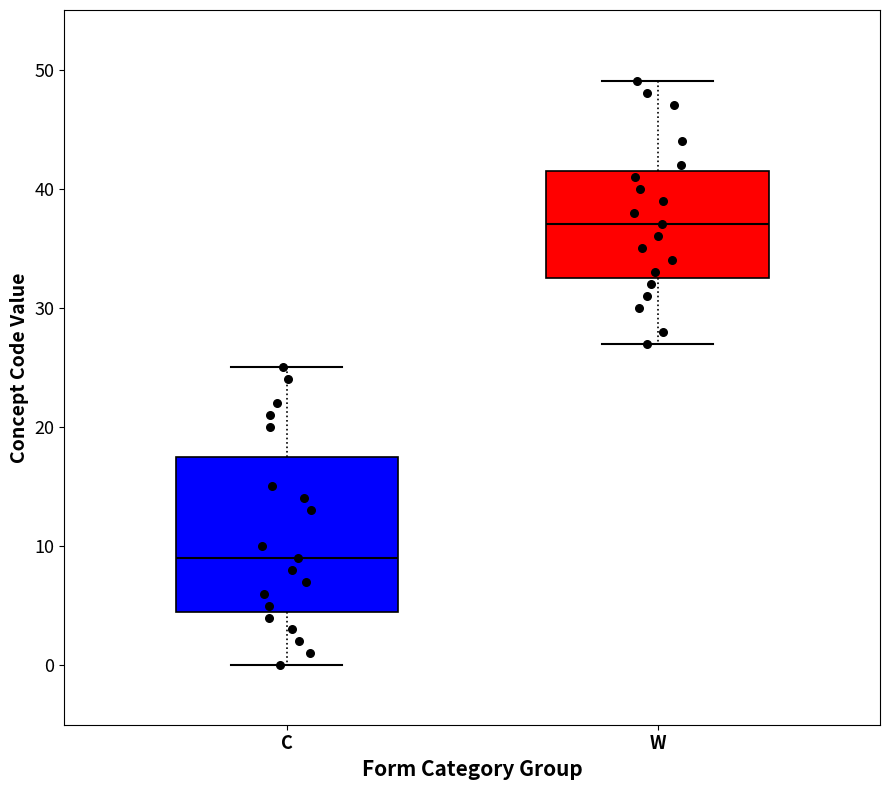

Comparing the boxes themselves (not the whiskers), which one is the tallest?

C